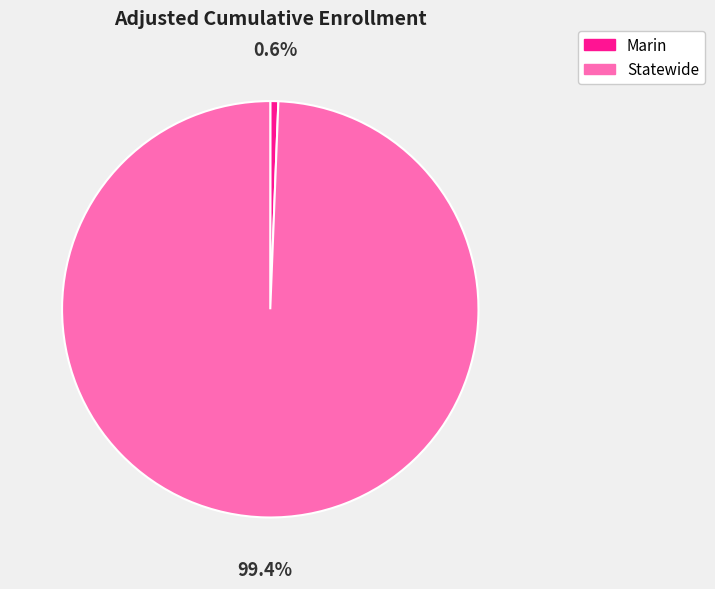

What percentage is the Marin slice, to the nearest percent?

1%